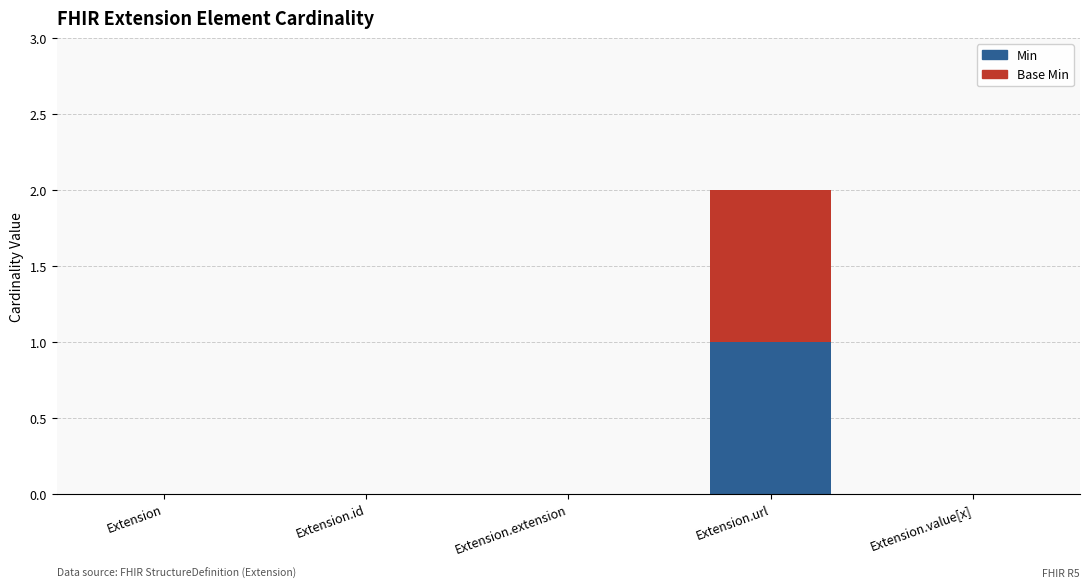

Reading left to right, transcribe the values for Min.

Extension=0	Extension.id=0	Extension.extension=0	Extension.url=1	Extension.value[x]=0